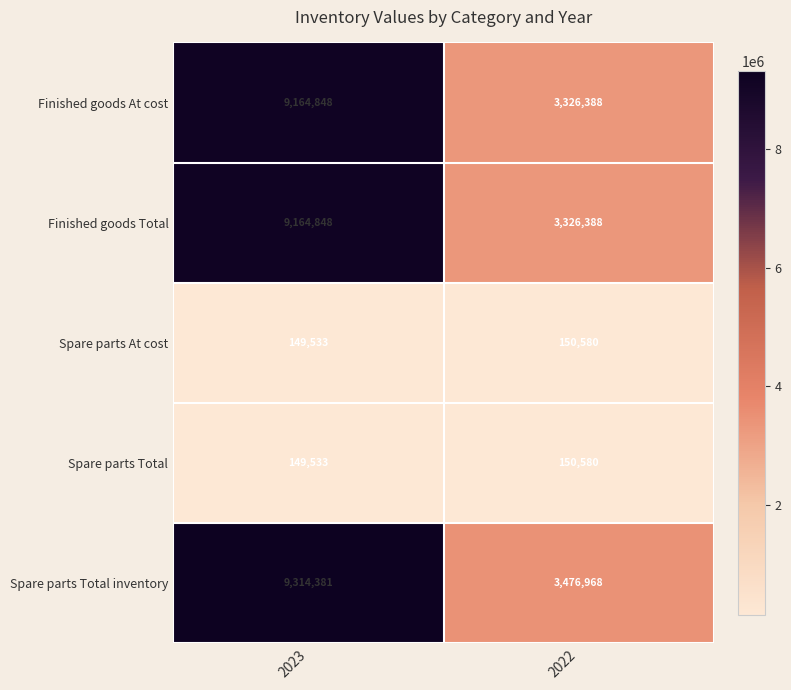

At which category is the sum across all series the highest?

2023